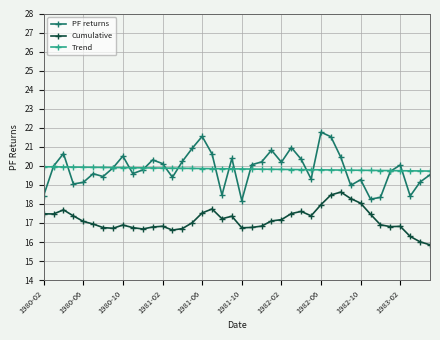

True or false: Trend and Cumulative cross at least once.

False